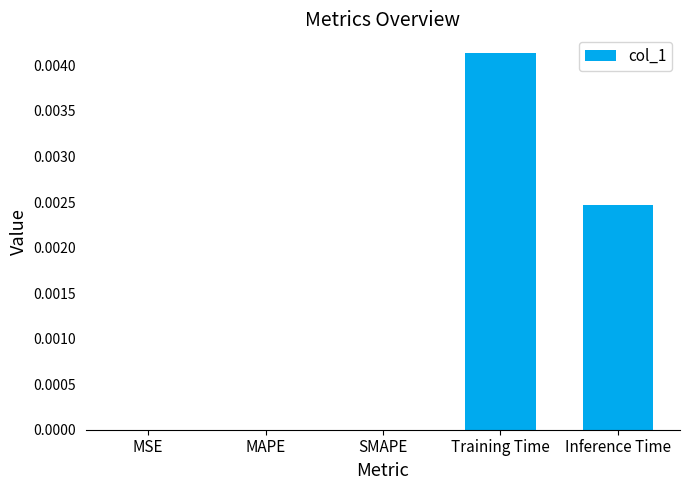

Which category has the highest value across all series?

Training Time